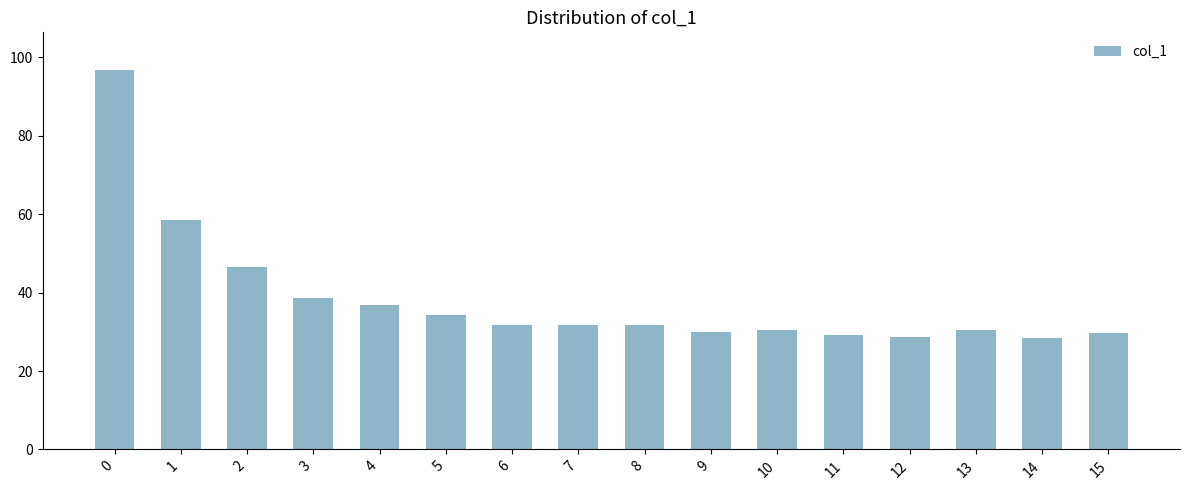

What is the value of the 8th bar from the left?

31.8